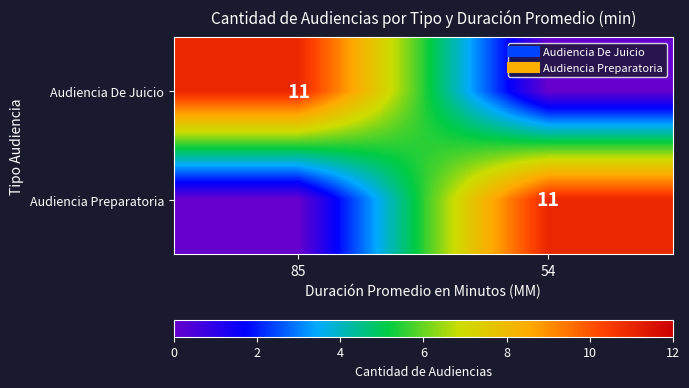

What is the difference between the Audiencia De Juicio values at 54 and 85?

11